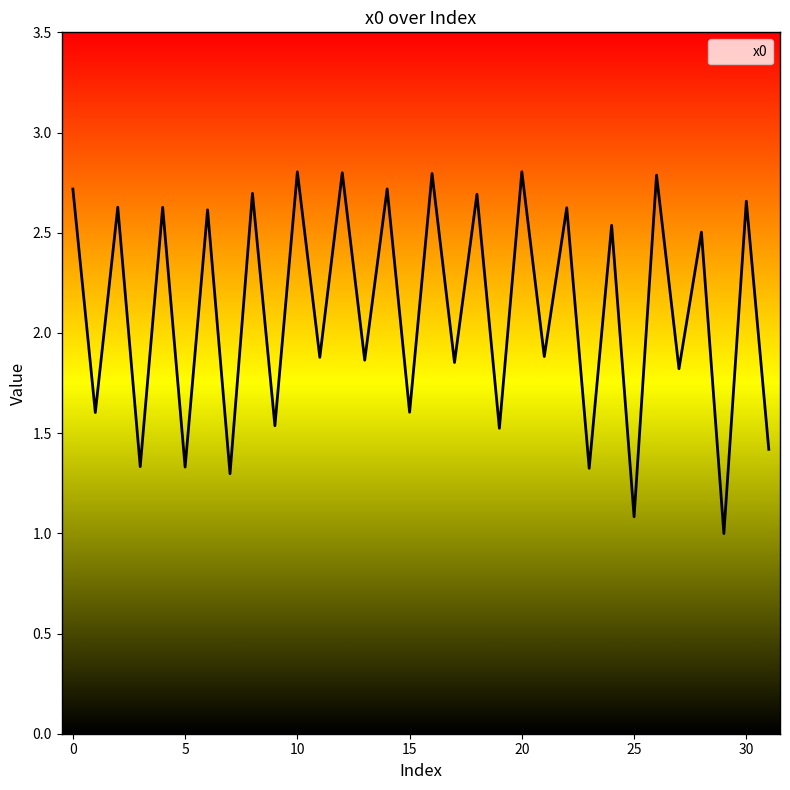

Count the number of values greater than 2.

16